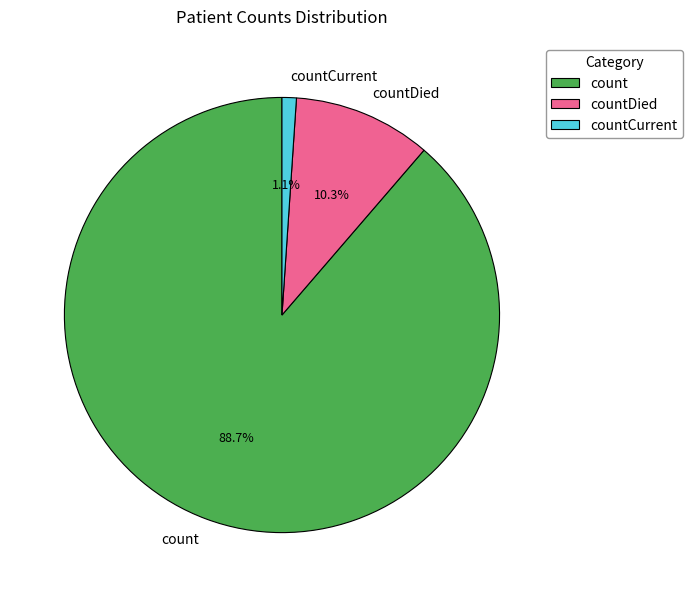

Rank the categories by value from lowest to highest.

countCurrent, countDied, count